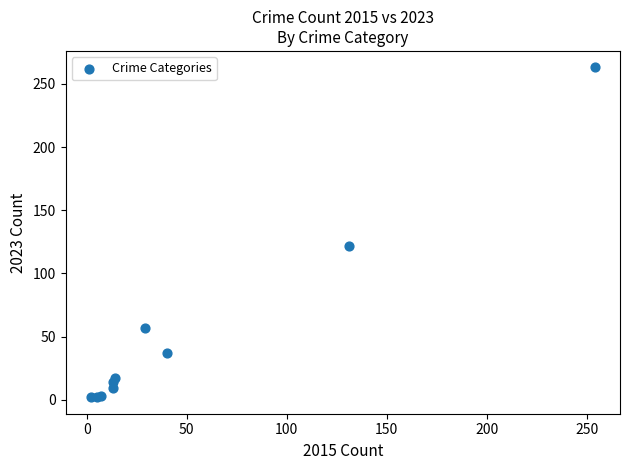

What Y value in the scatter plot is closest to 132?

122